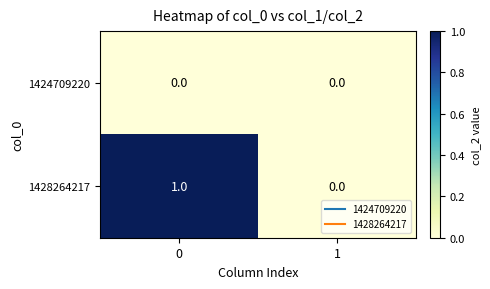

Which series has the largest total across all categories?

1428264217